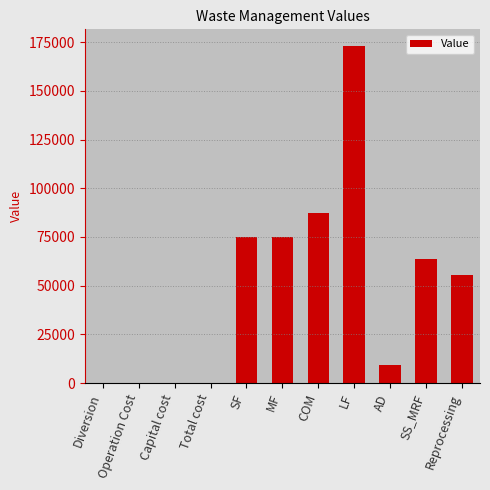

True or false: the data shows 87511.0 at COM.

True